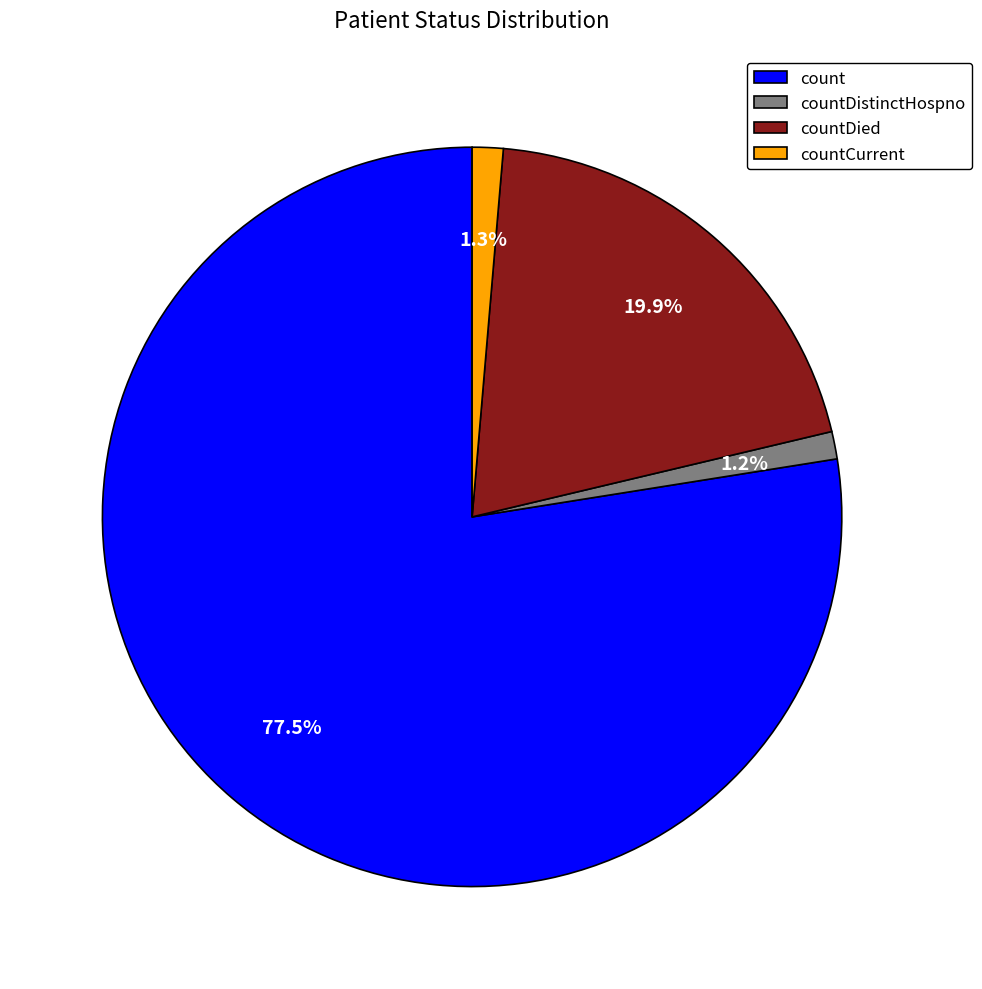

How many slices are in this pie chart?

4